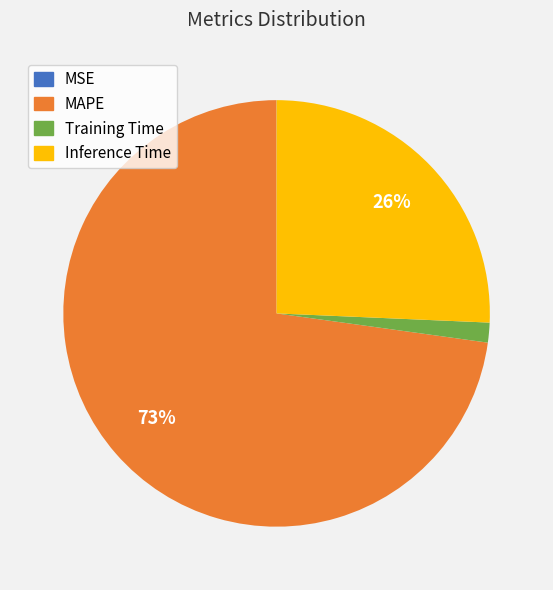

Is the sum of Training Time and MAPE greater than half?

Yes